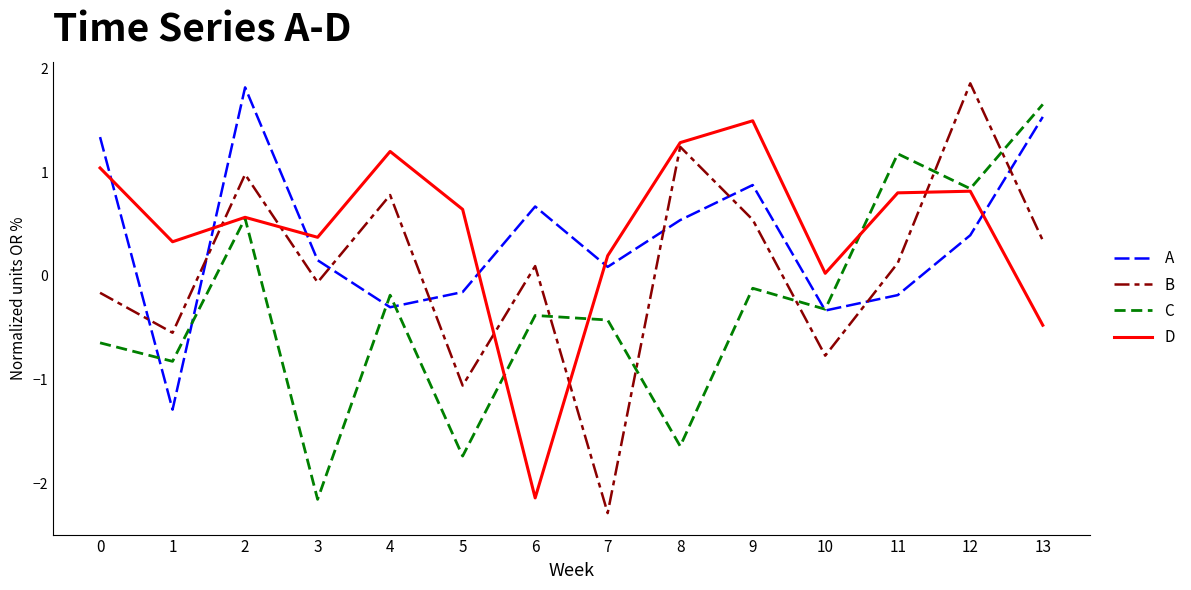

How many values in the B series are below 0?

6